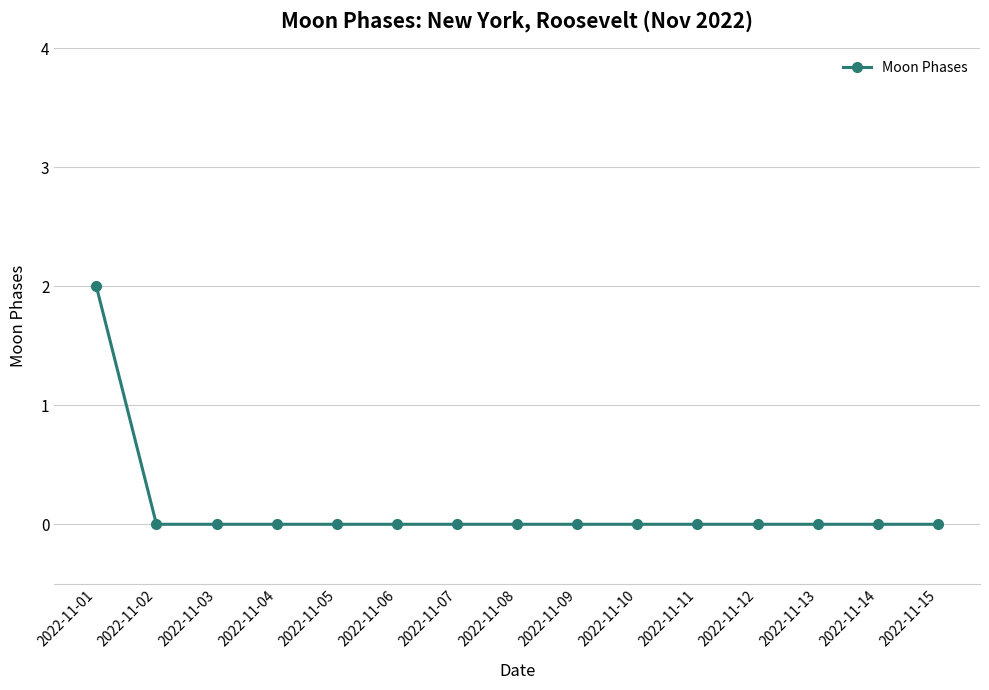

Reading left to right, list all the values displayed in this chart.

2	0	0	0	0	0	0	0	0	0	0	0	0	0	0